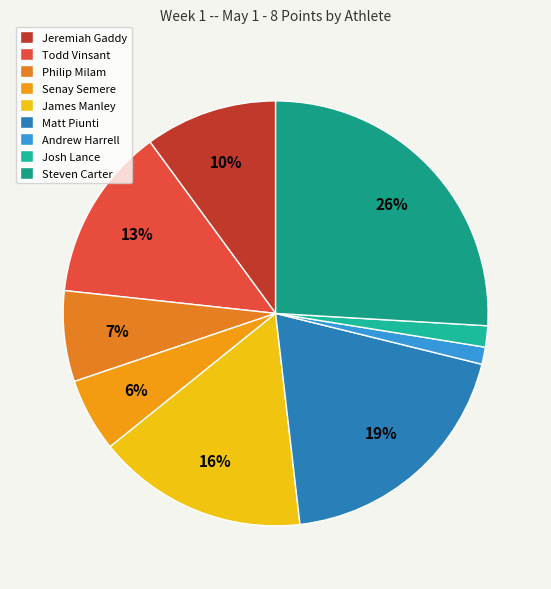

The Philip Milam slice represents 7% of the pie. True or false?

True